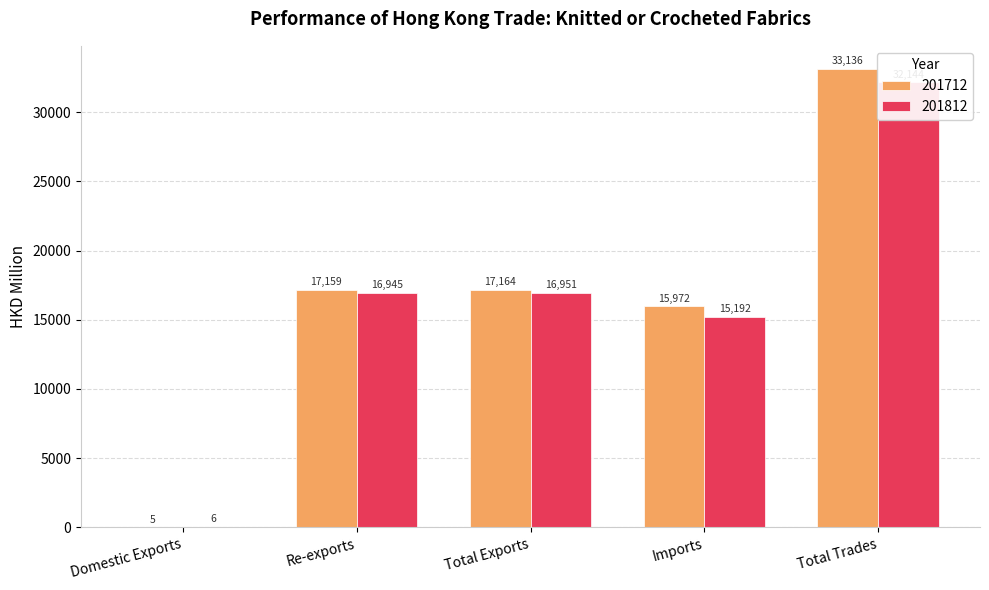

The 201812 series shows 16951.4 at Total Exports. True or false?

True